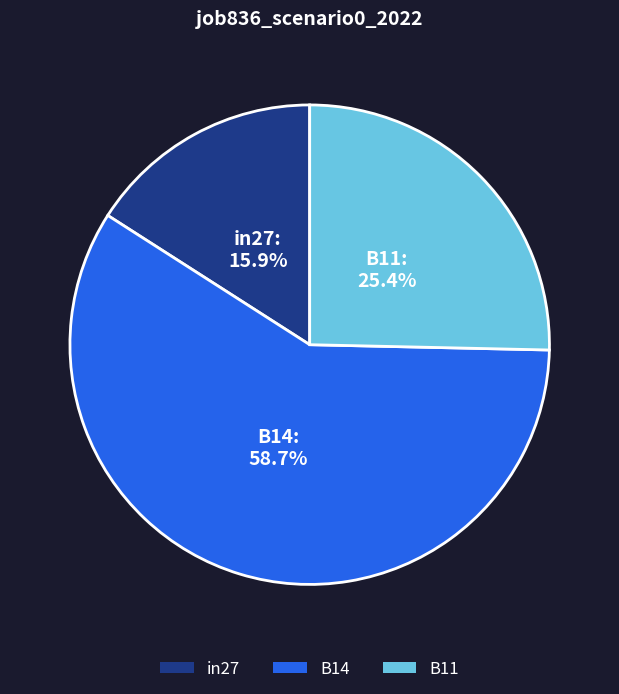

Which slice represents more than half of the pie?

B14